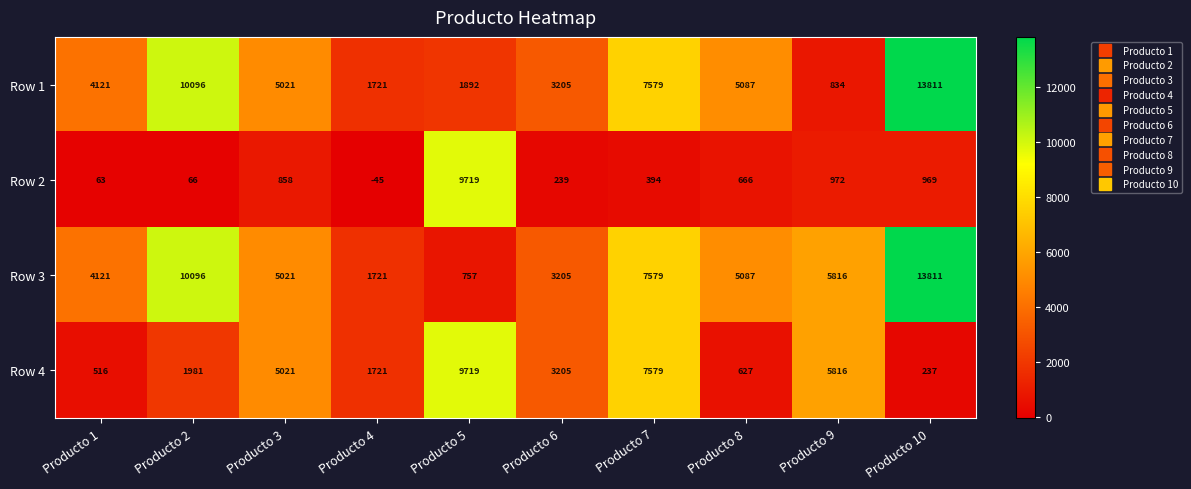

Which series changed the most between Producto 3 and Producto 8?

Row 4